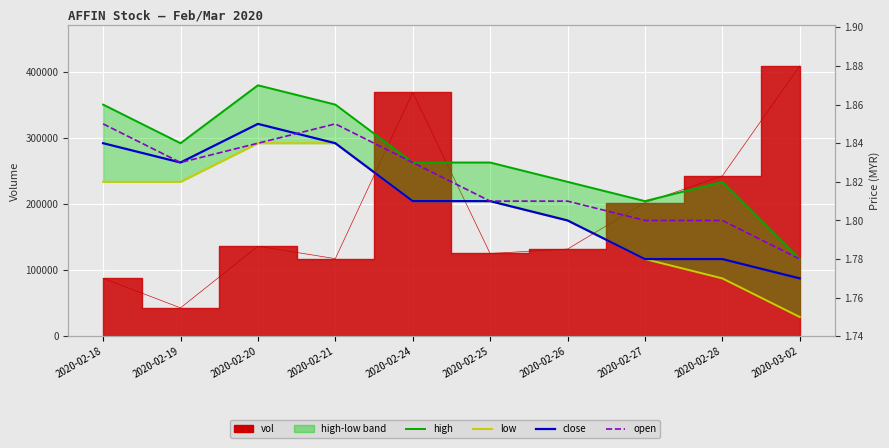

What is the total value across all series at 2020-02-18?

7.4